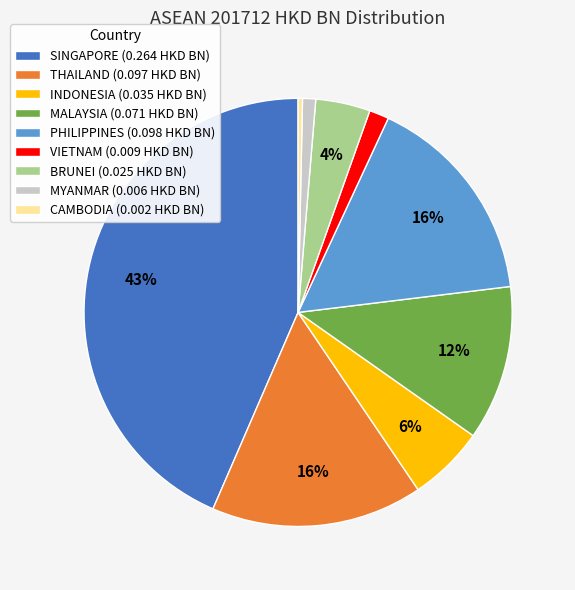

Is there any slice that represents more than half of the pie?

No